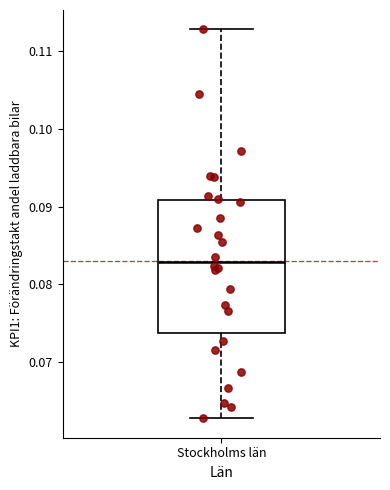

Transcribe this box plot: give where the median line is, the range the box spans, and where the two whiskers end, as read against the y-axis. The values are not printed on the chart, so give them approximately, as read against the axis.

median 0.083, box 0.074 to 0.091, whiskers 0.063 to 0.113